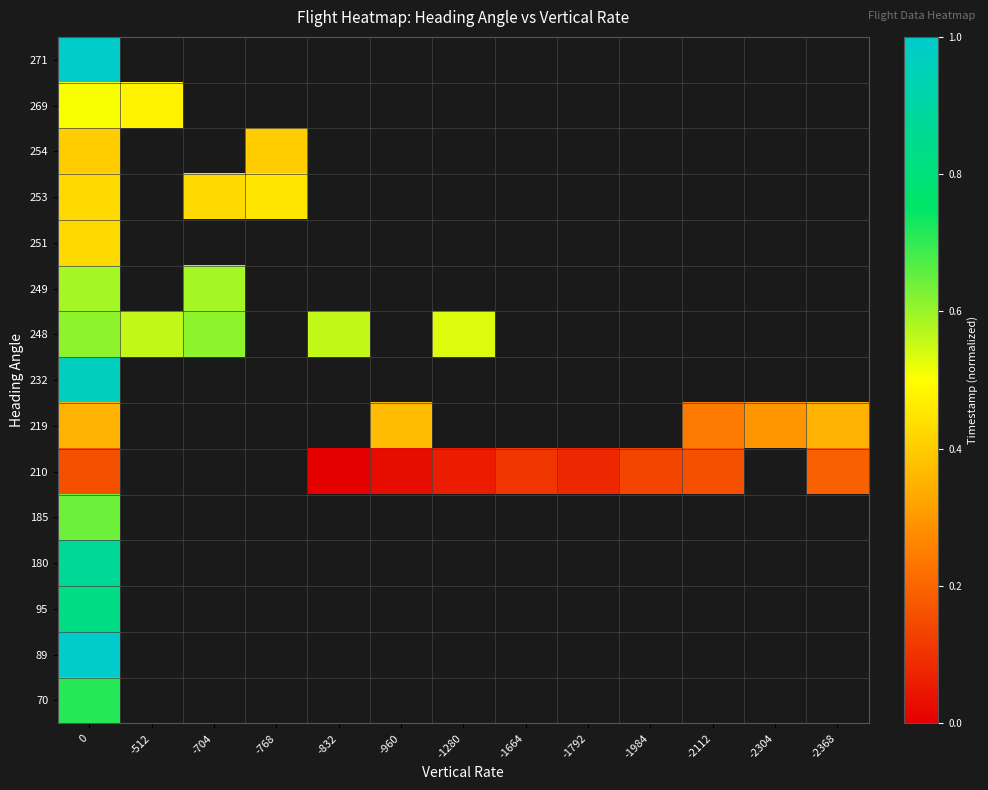

What is the maximum value shown in the chart?

1.0